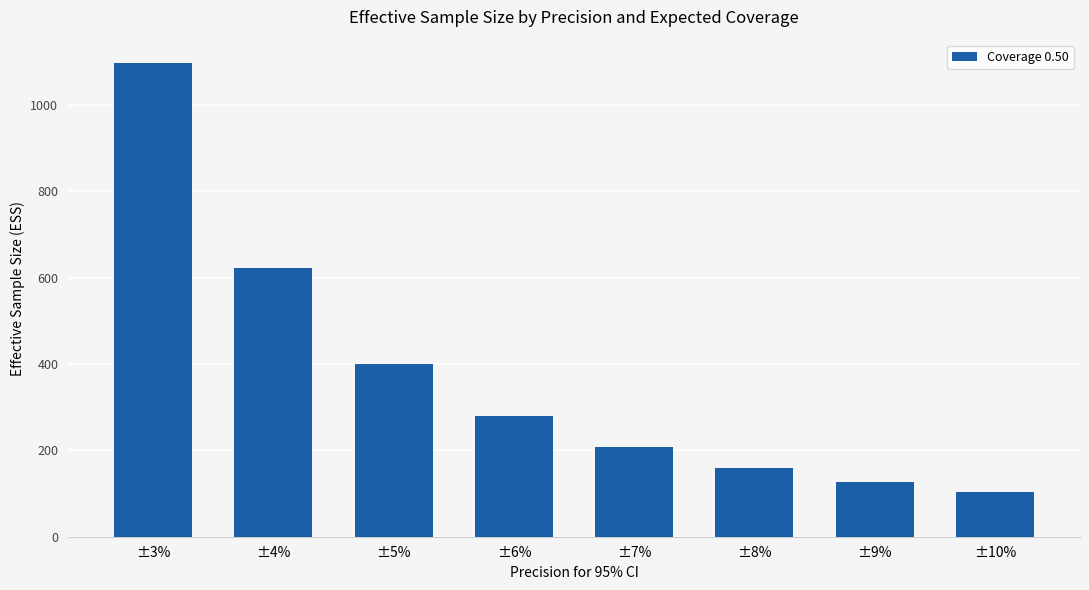

The chart shows a value of 103 at ±10%. True or false?

True